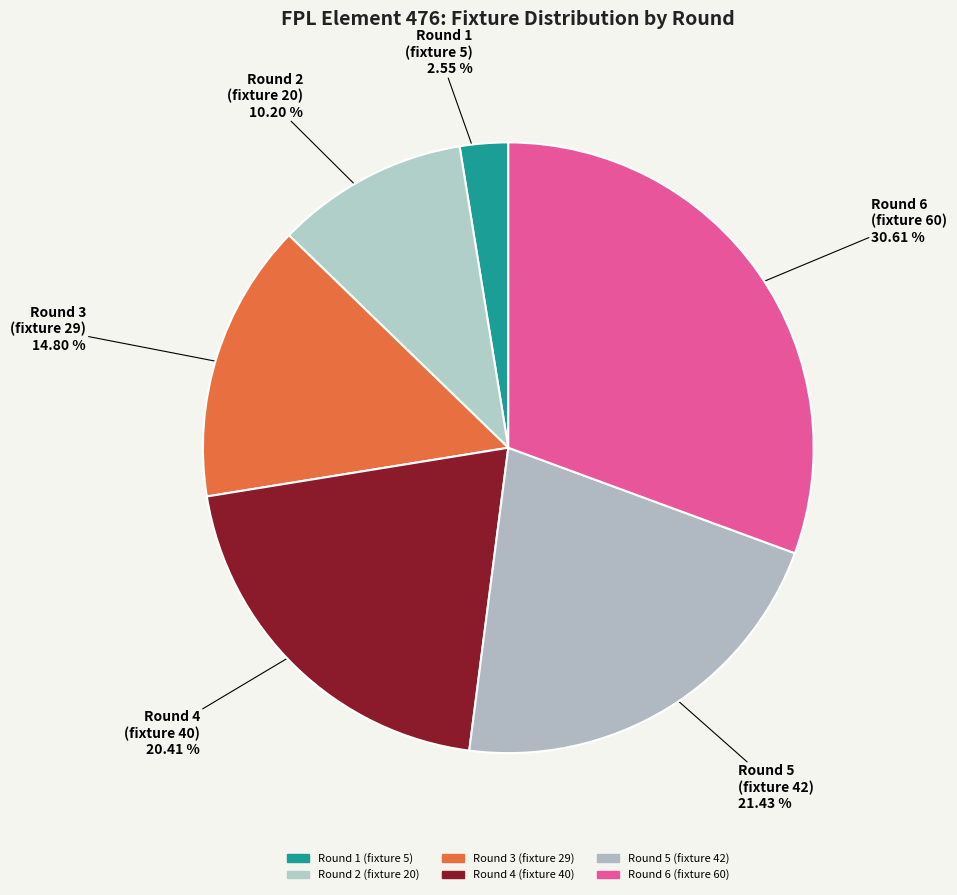

Which category has the biggest portion of the pie?

Round 6 (fixture 60)